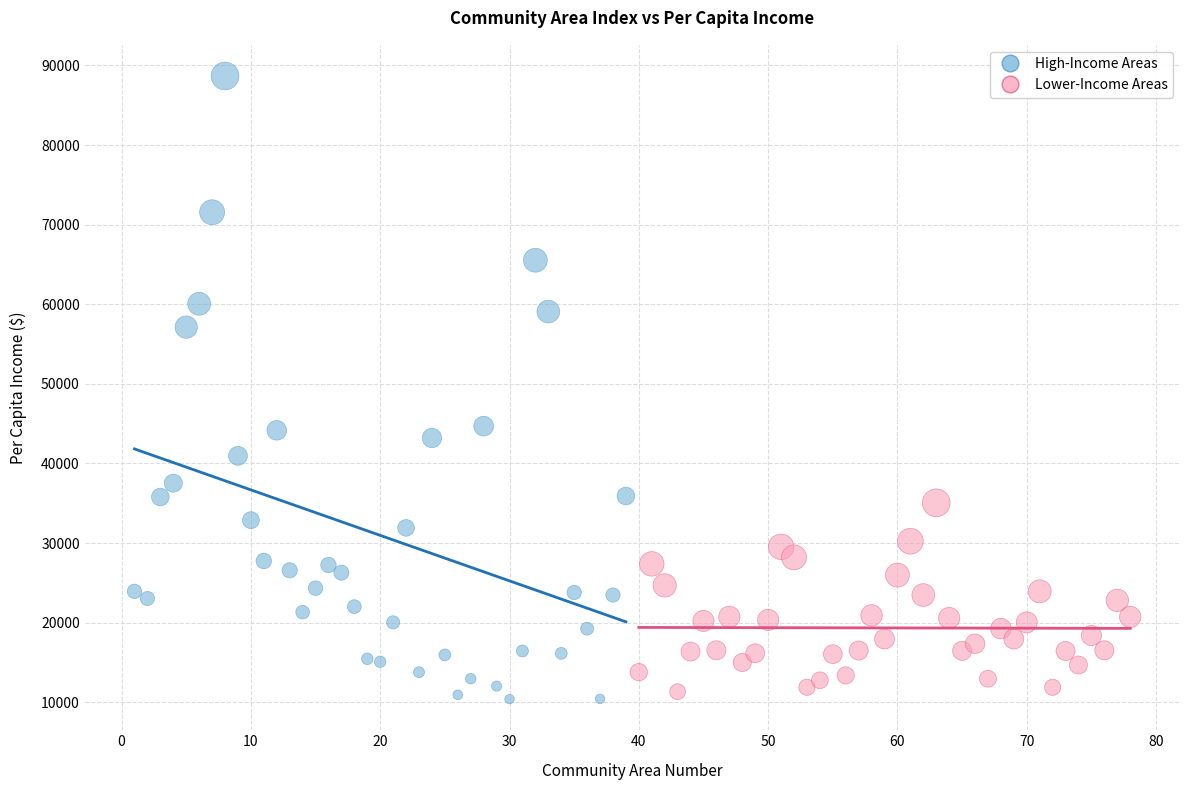

What are all the series names shown in the legend?

High-Income Areas, Lower-Income Areas